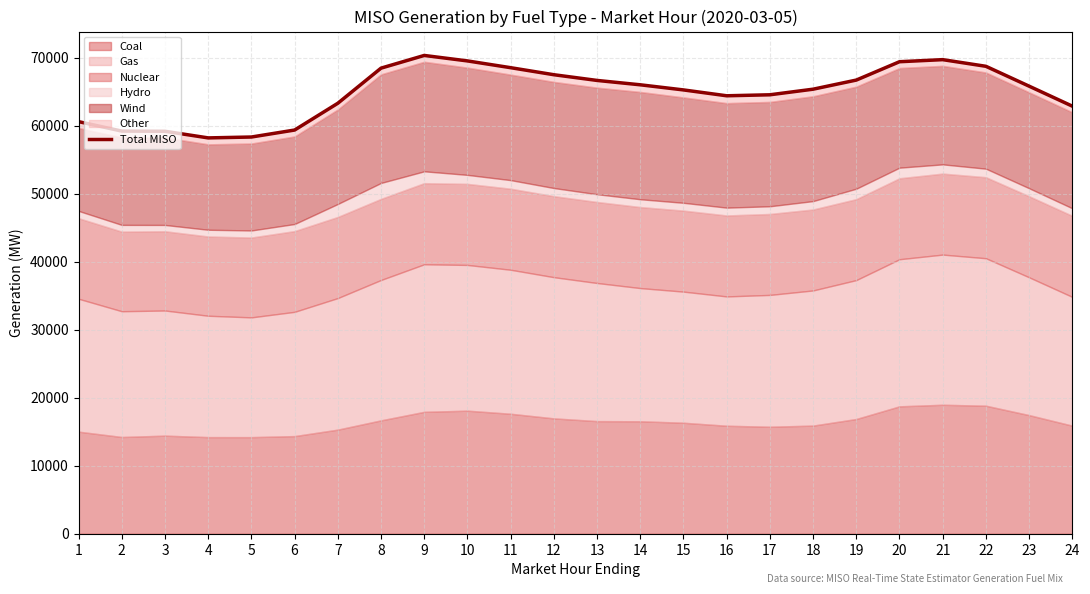

What is the value of the 9th point from the left?

70359.6